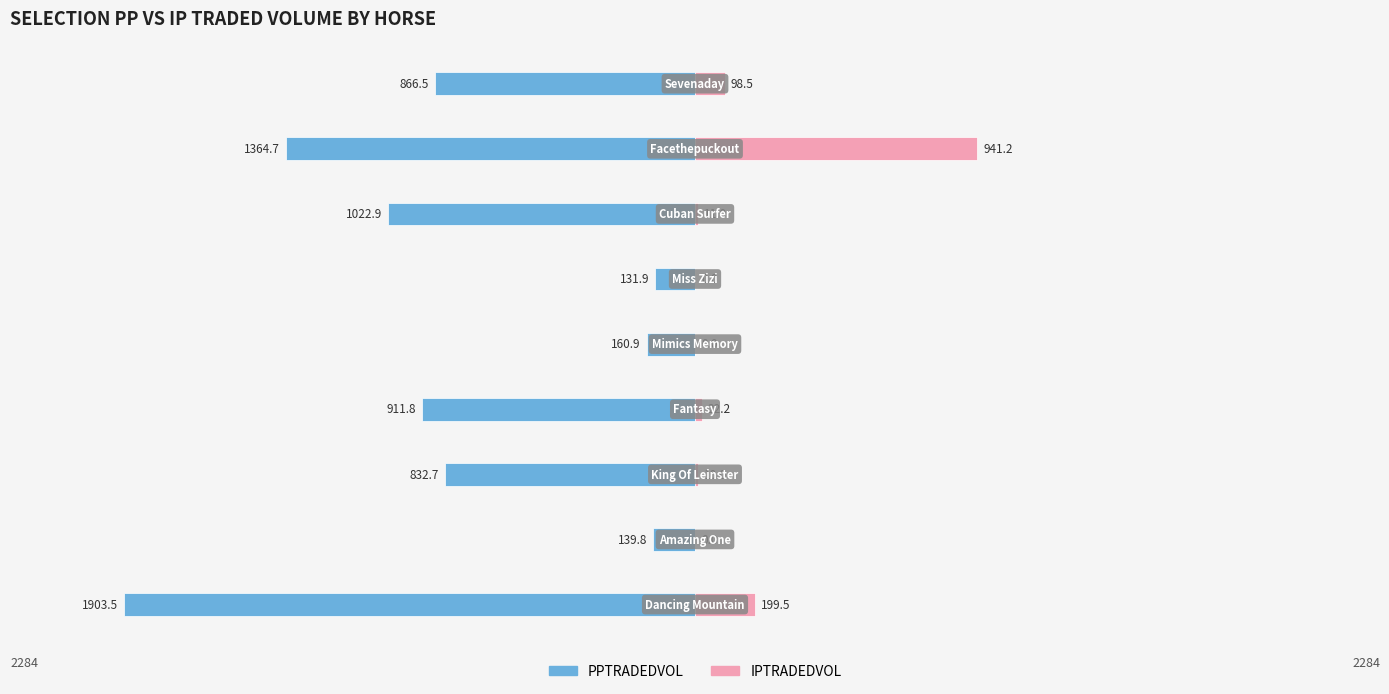

What are all the series names shown in the legend?

PPTRADEDVOL, IPTRADEDVOL